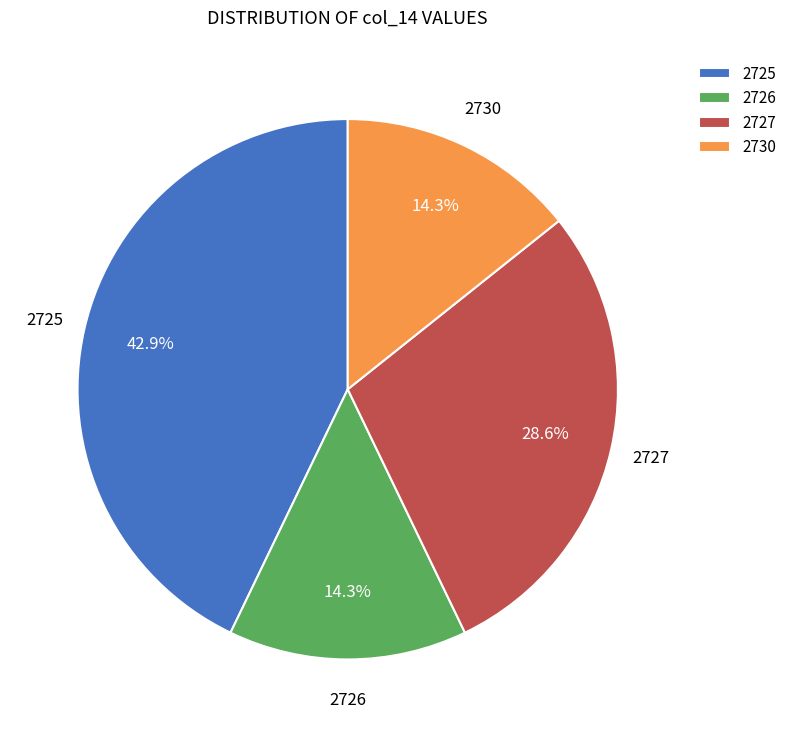

What is the largest slice in the pie chart?

2725